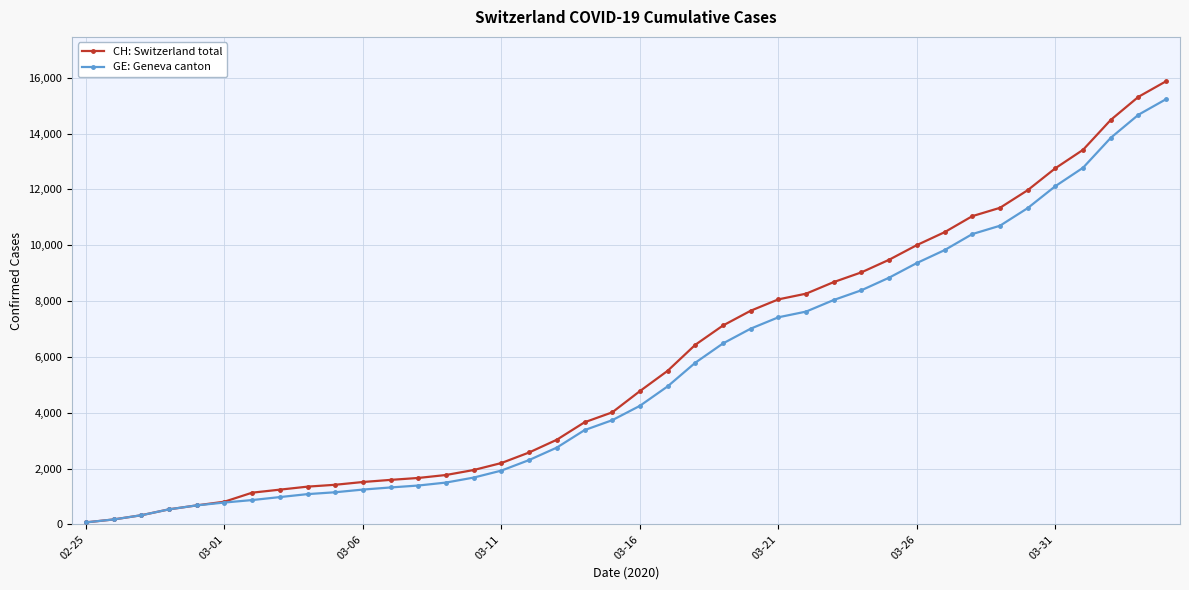

What is the highest value of the GE: Geneva canton series?

15233